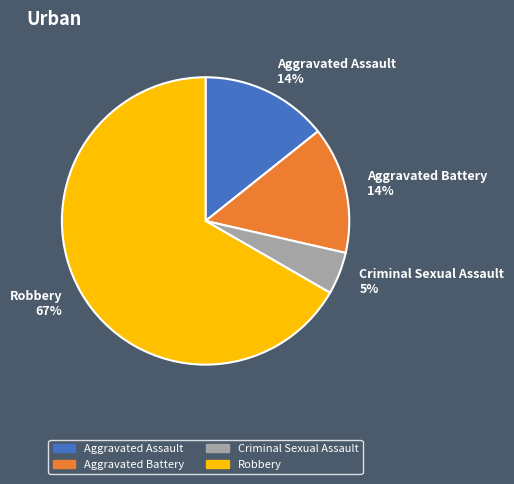

Which slice represents more than half of the pie?

Robbery